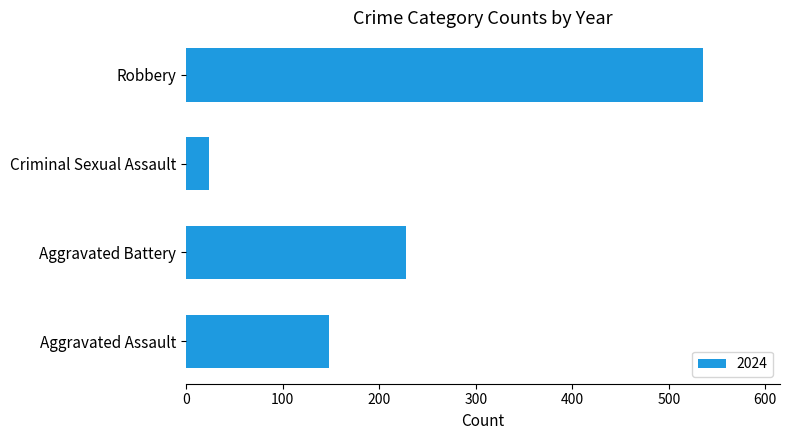

How many bars are there in total?

4